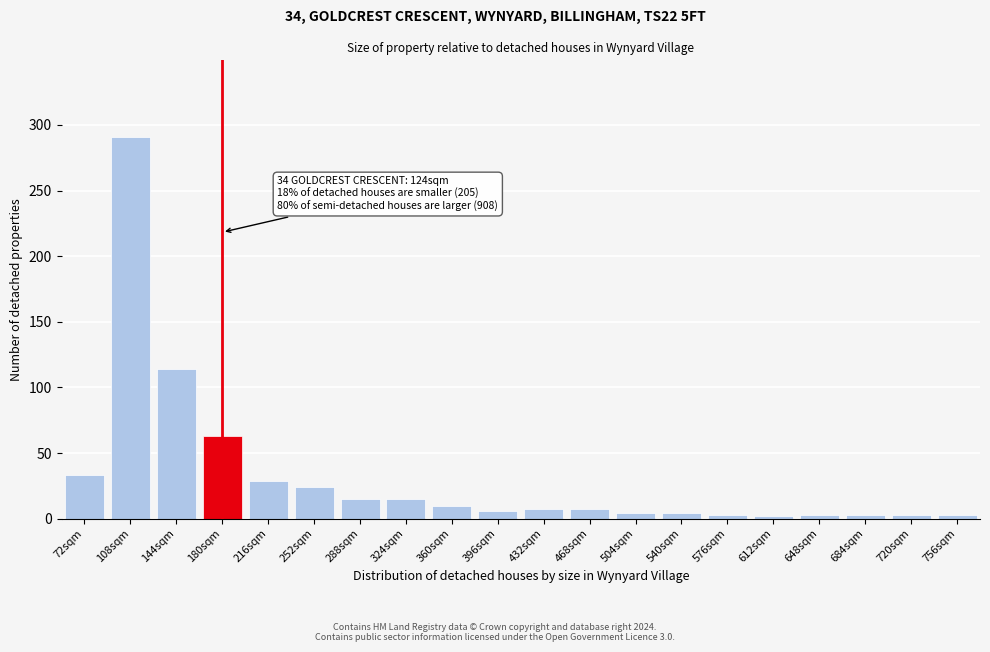

Where is the data nearest to the value 146?

144sqm